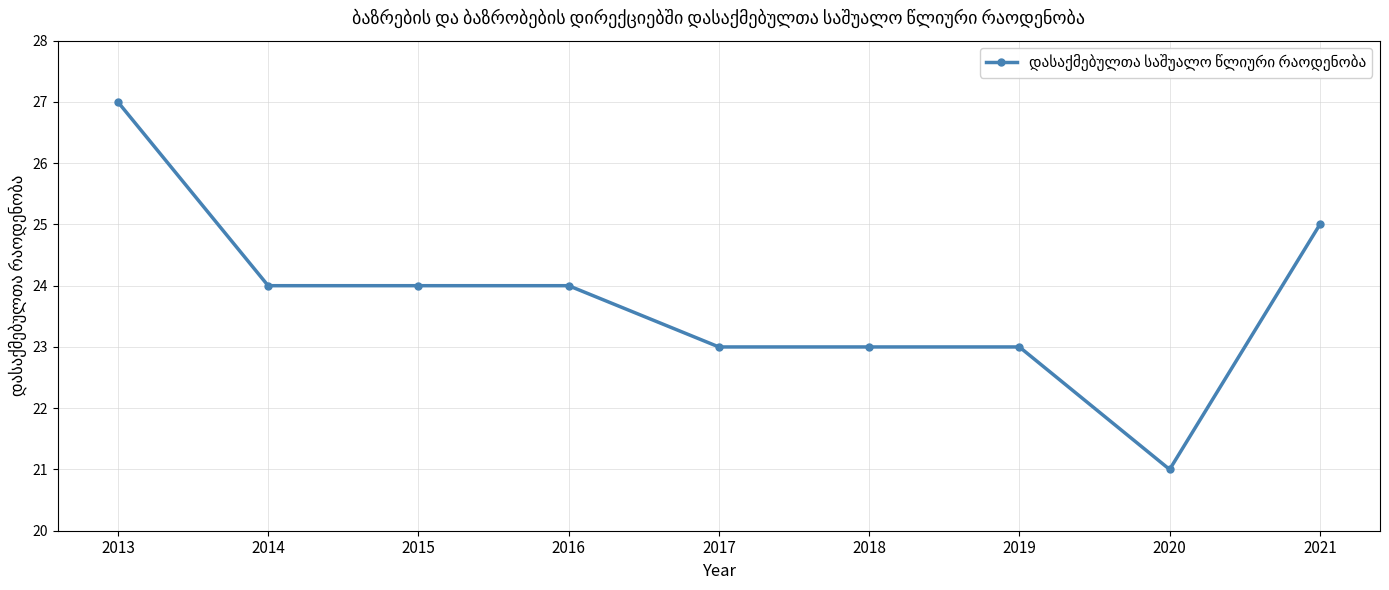

What is the difference between the second highest and minimum values?

4